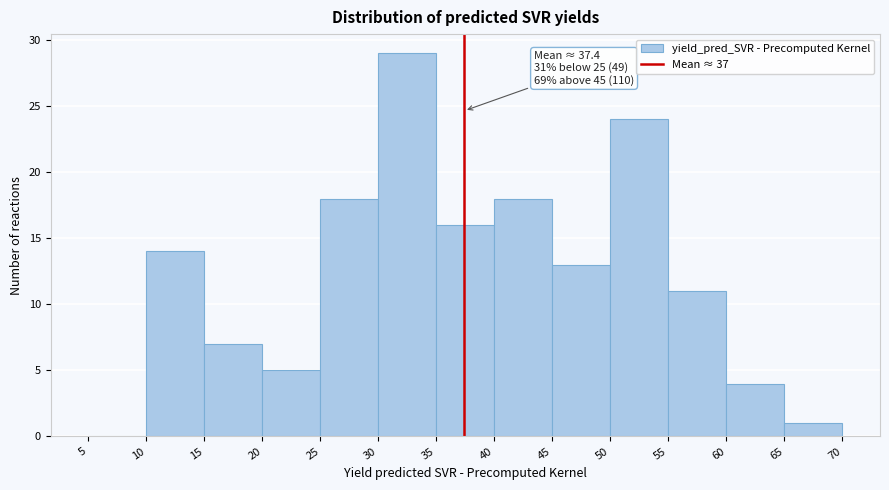

Over which range of the x-axis is the bar tallest?

30 to 35